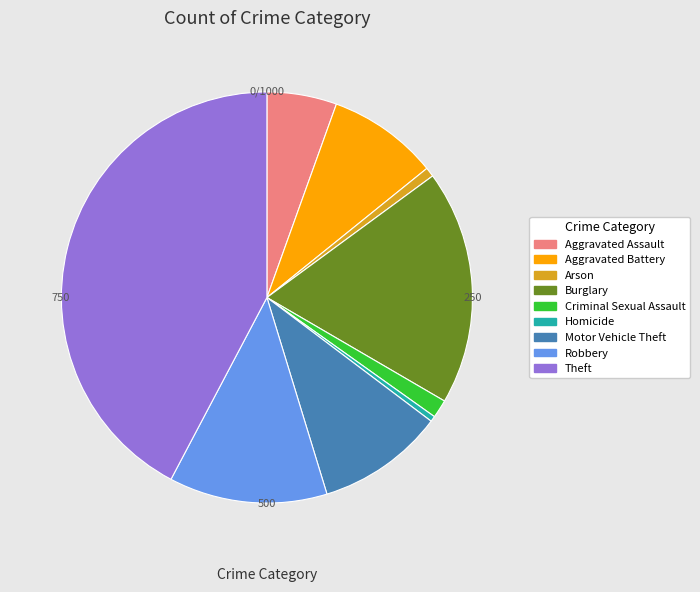

What is the largest slice in the pie chart?

Theft